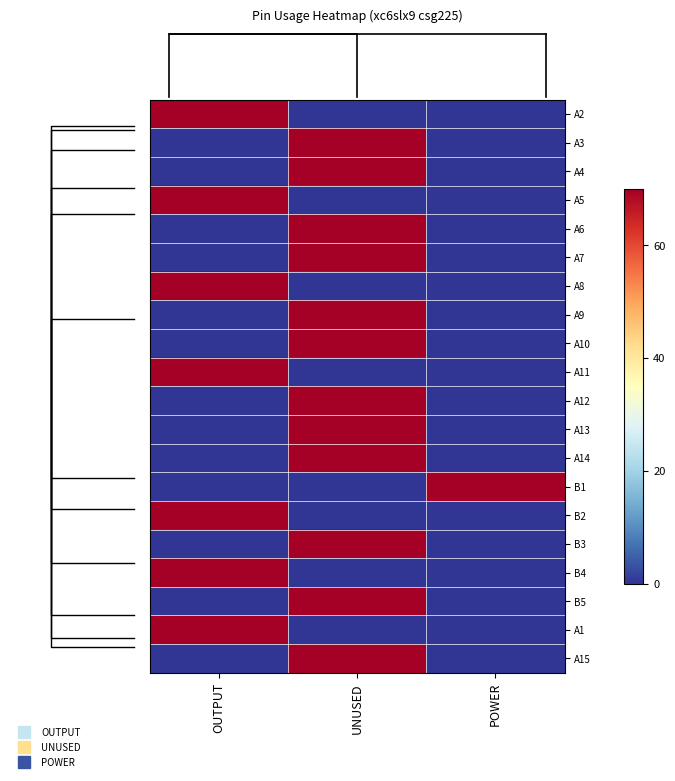

At how many categories does at least one series exceed 36?

3